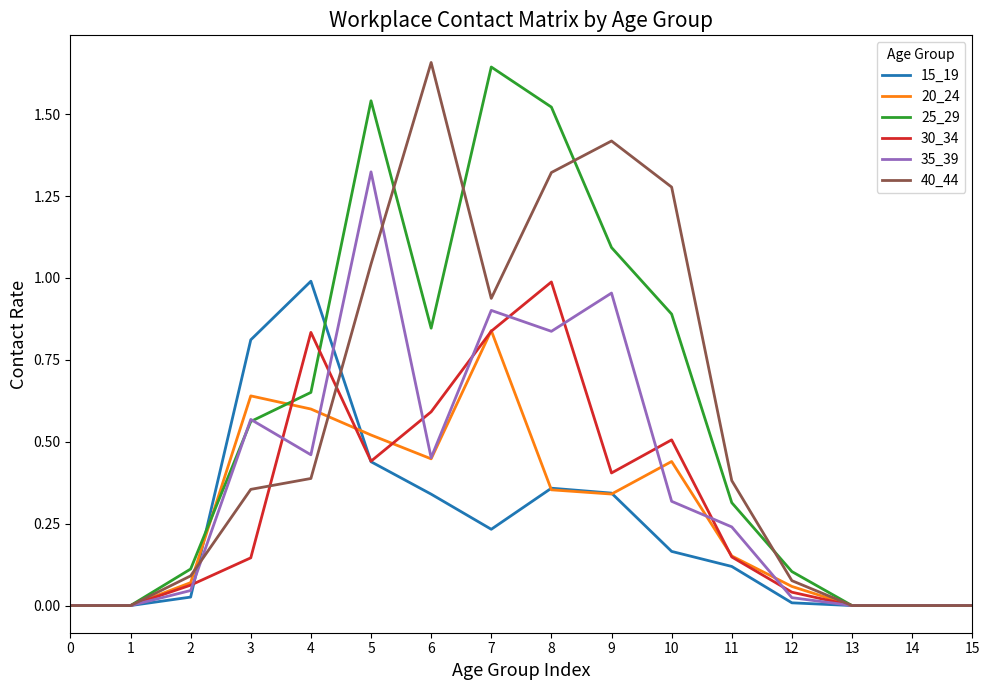

Is it true that 35_39 equals 0.9 at 7?

True